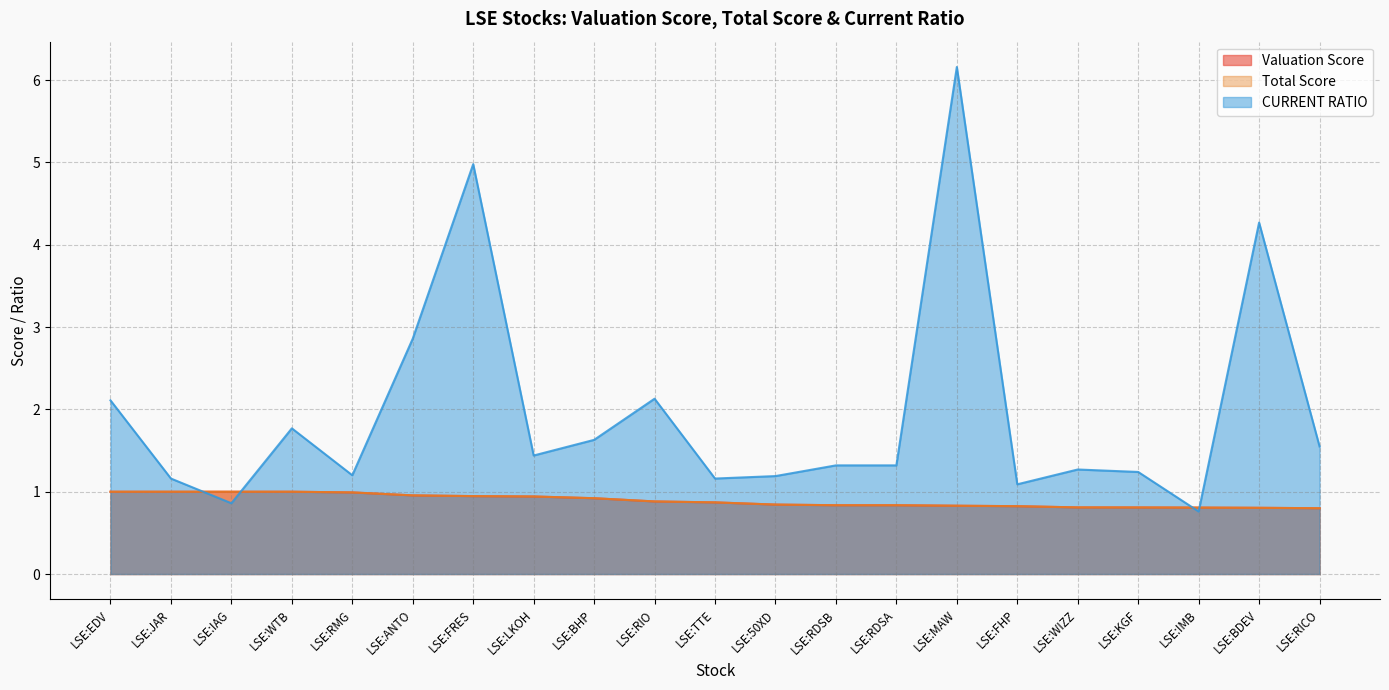

What is the total value across all series at LSE:RMG?

3.2